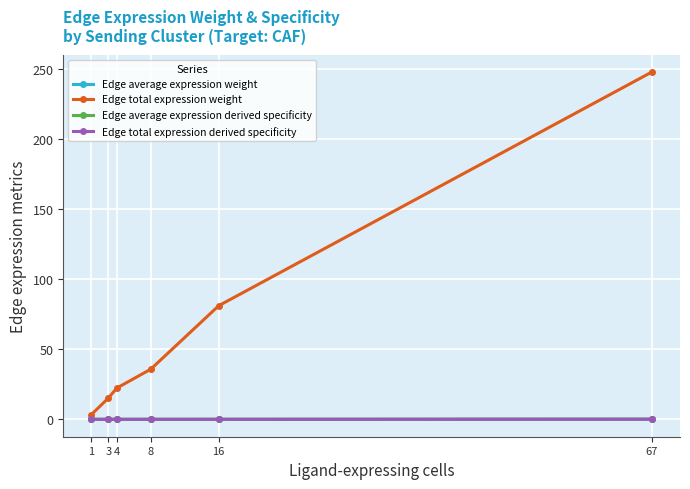

List the labels in order of Edge total expression weight value, smallest first.

1, 3, 4, 8, 16, 67